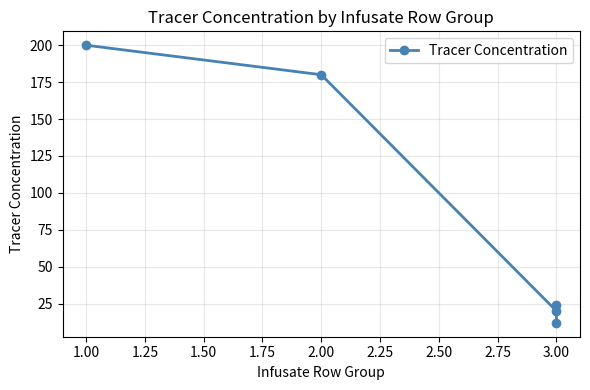

How many categories are shown in the chart?

5